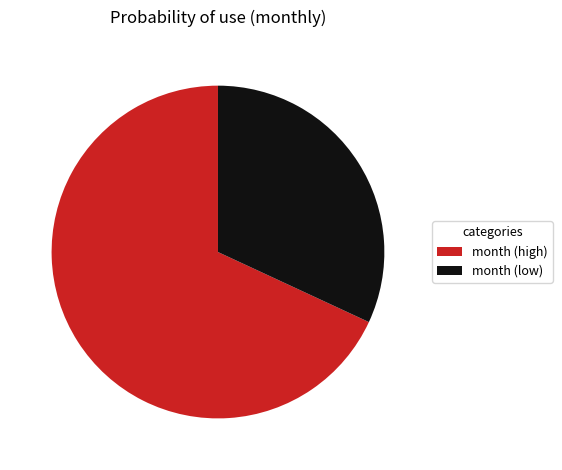

Does any single category account for the majority?

Yes